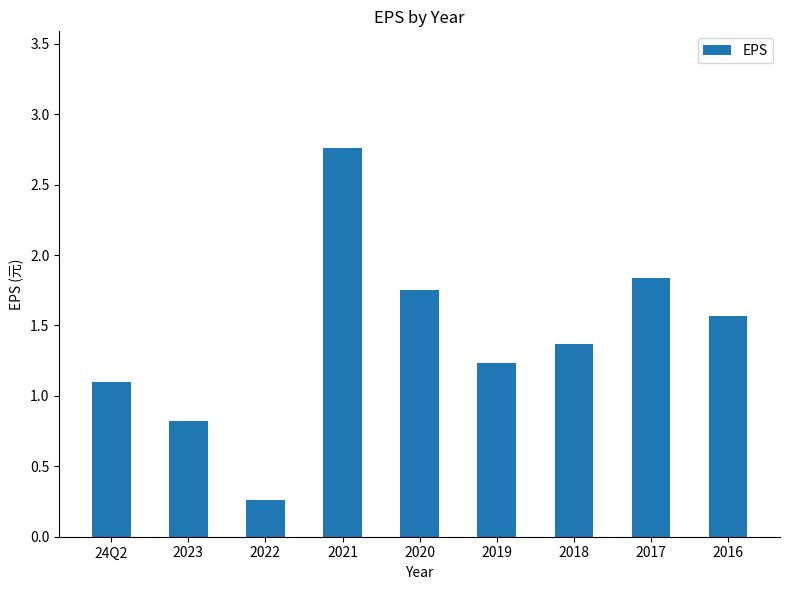

The value at 2023 is 0.8. True or false?

True